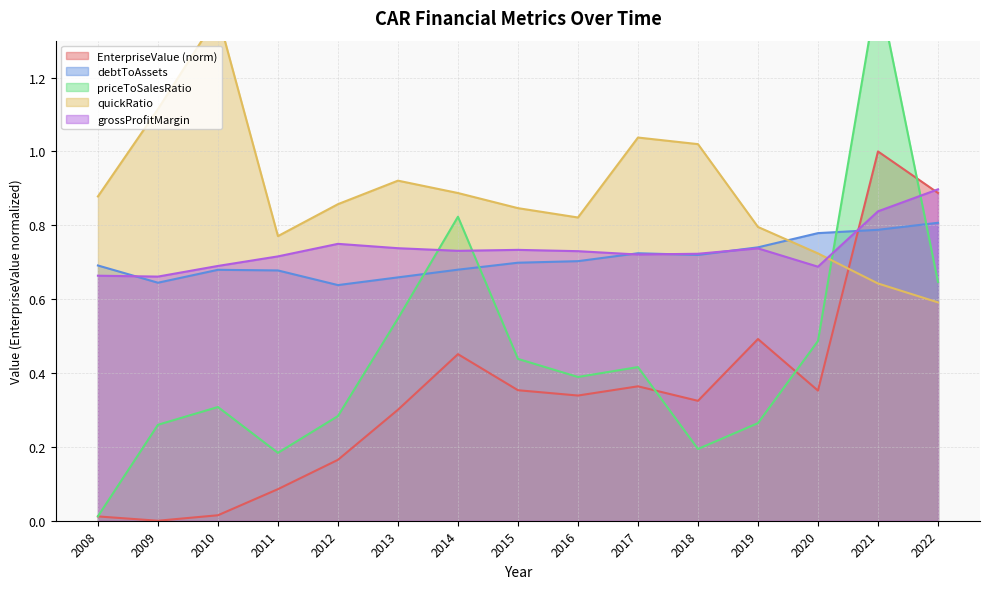

True or false: debtToAssets has a value of 0.3 at 2009.

False